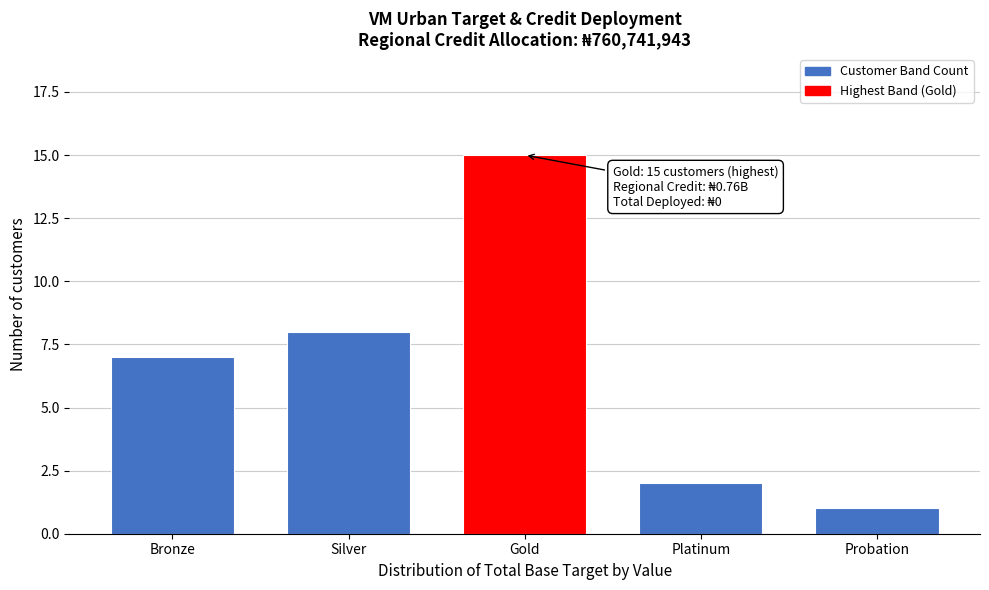

Reading left to right, extract all data points from this chart.

Bronze=7	Silver=8	Gold=15	Platinum=2	Probation=1